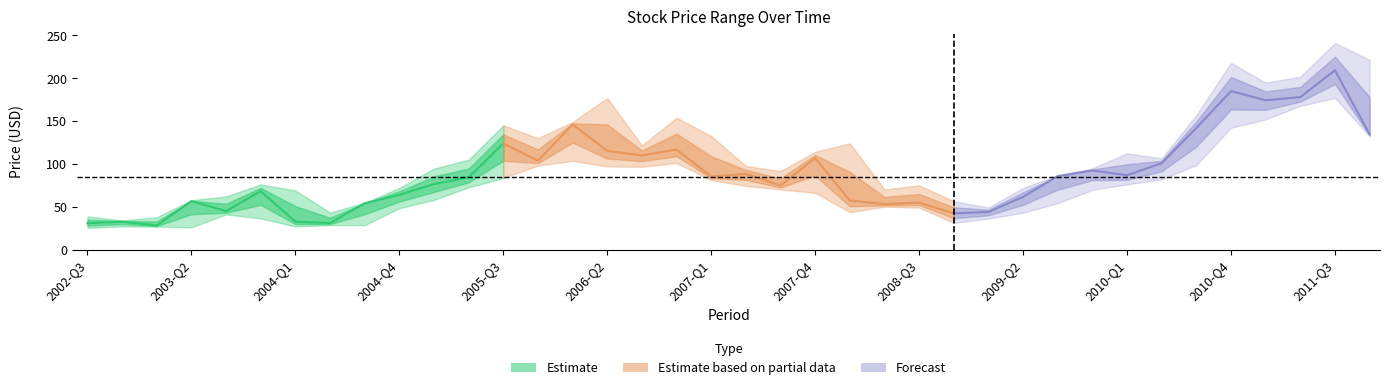

What is the difference between the High values at 25 and 17?

97.5